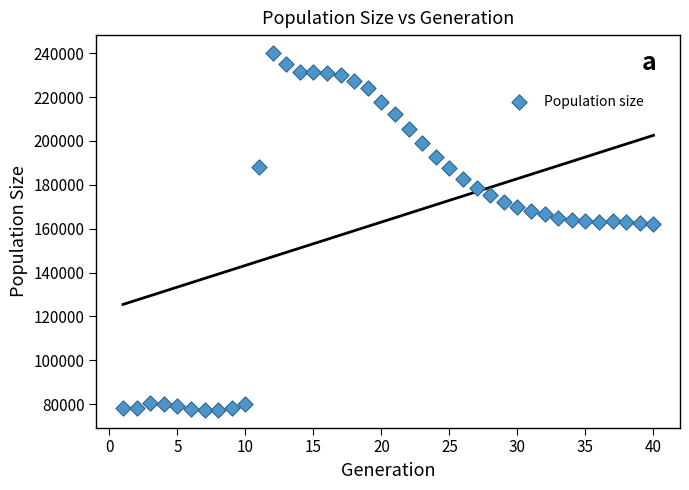

What is the range of Y values (max minus min)?

162667